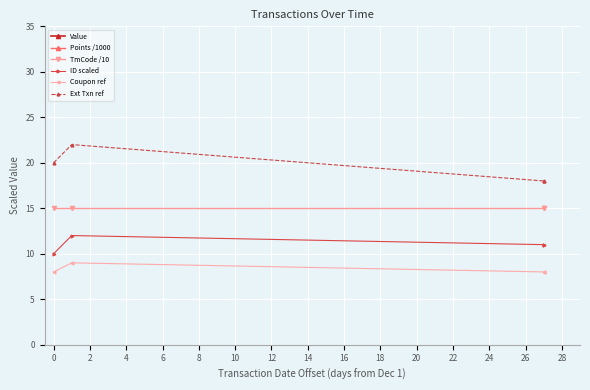

Is the value of Points /1000 at 0 greater than the value of TmCode /10 at 4?

Yes